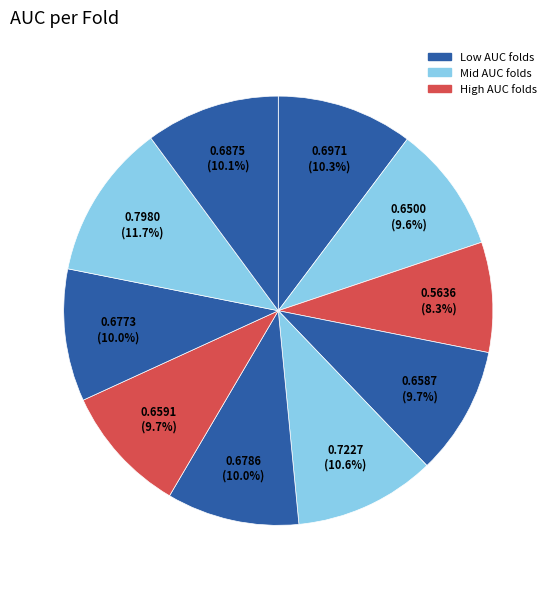

To the nearest percent, what is the difference between the largest and smallest slice percentages?

3%